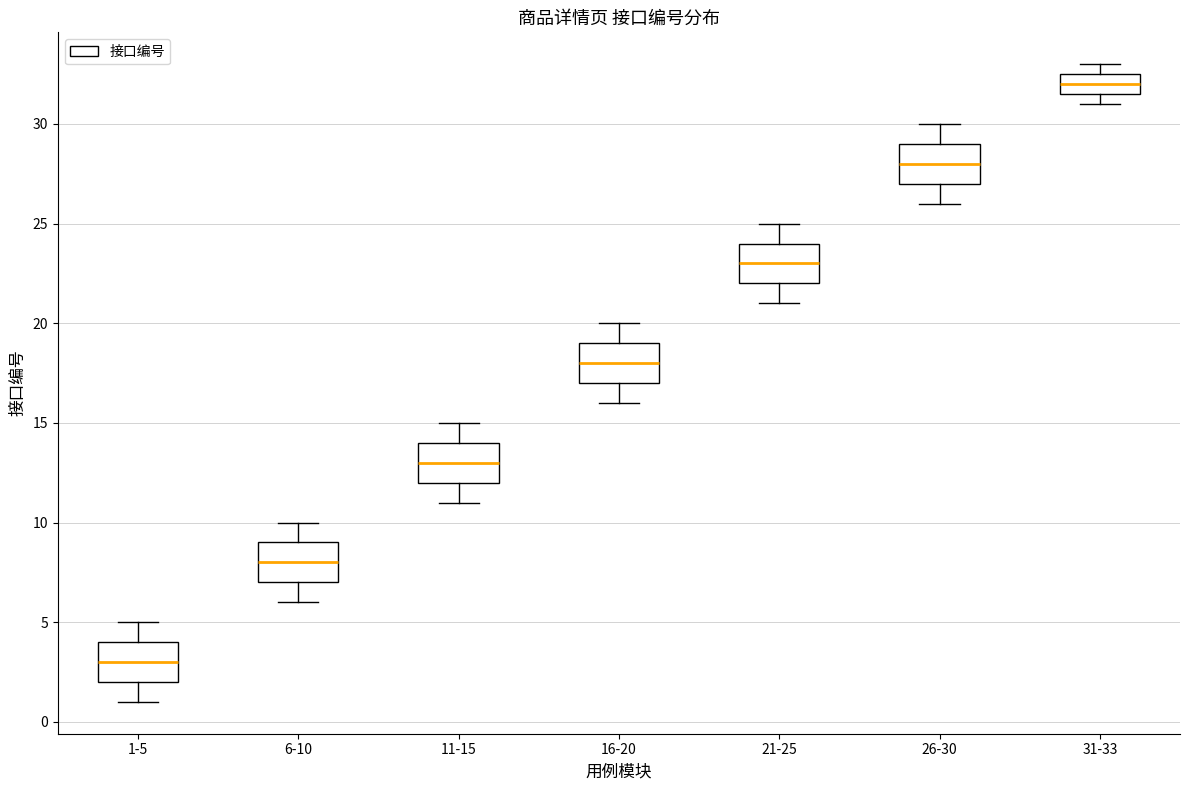

Reading left to right, transcribe this box plot: for each box, give where its median line is, the range the box spans, and where its two whiskers end, as read against the y-axis. The values are not printed on the chart, so give them approximately, as read against the axis.

1-5: median 3.0, box 2.0 to 4.0, whiskers 1.0 to 5.0
6-10: median 8.0, box 7.0 to 9.0, whiskers 6.0 to 10.0
11-15: median 13.0, box 12.0 to 14.0, whiskers 11.0 to 15.0
16-20: median 18.0, box 17.0 to 19.0, whiskers 16.0 to 20.0
21-25: median 23.0, box 22.0 to 24.0, whiskers 21.0 to 25.0
26-30: median 28.0, box 27.0 to 29.0, whiskers 26.0 to 30.0
31-33: median 32.0, box 31.5 to 32.5, whiskers 31.0 to 33.0